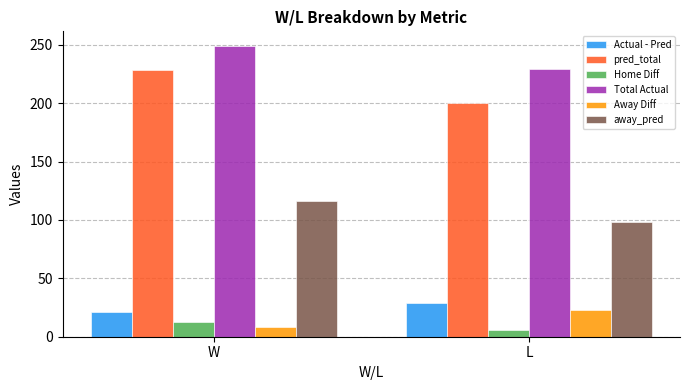

True or false: away_pred has a value of 157 at W.

False